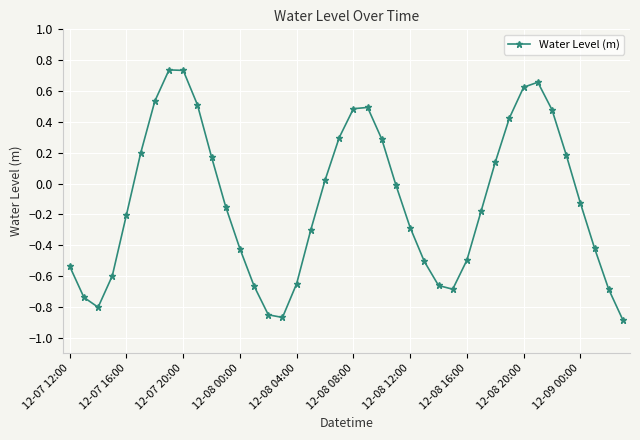

What is the difference between the maximum and second lowest values?

1.6